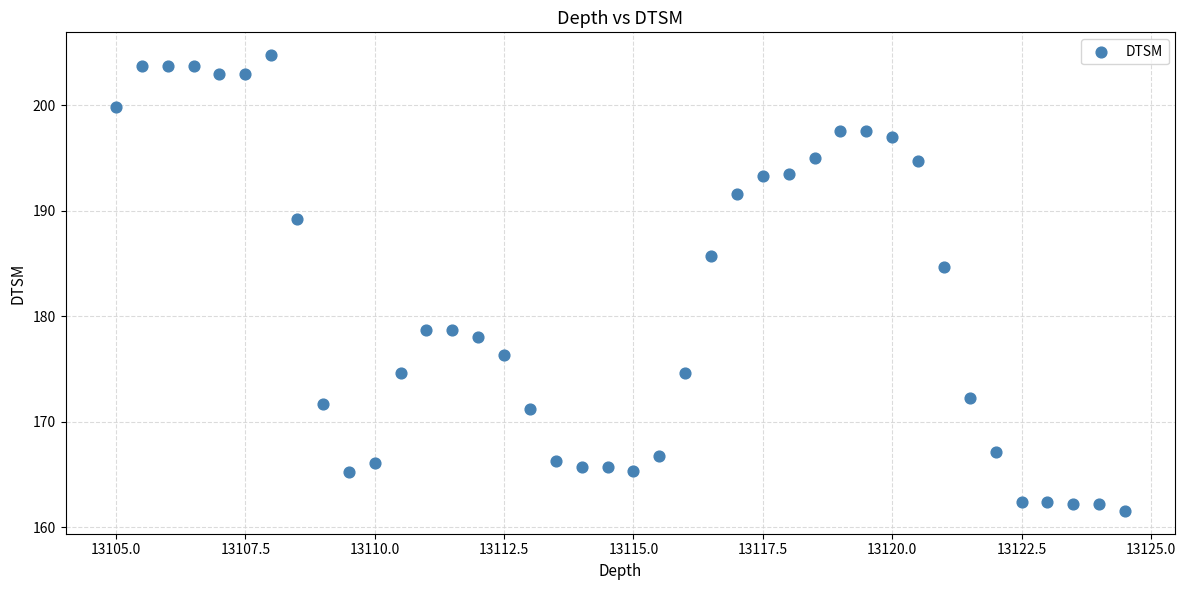

What Y value in the scatter plot is closest to 183?

184.7